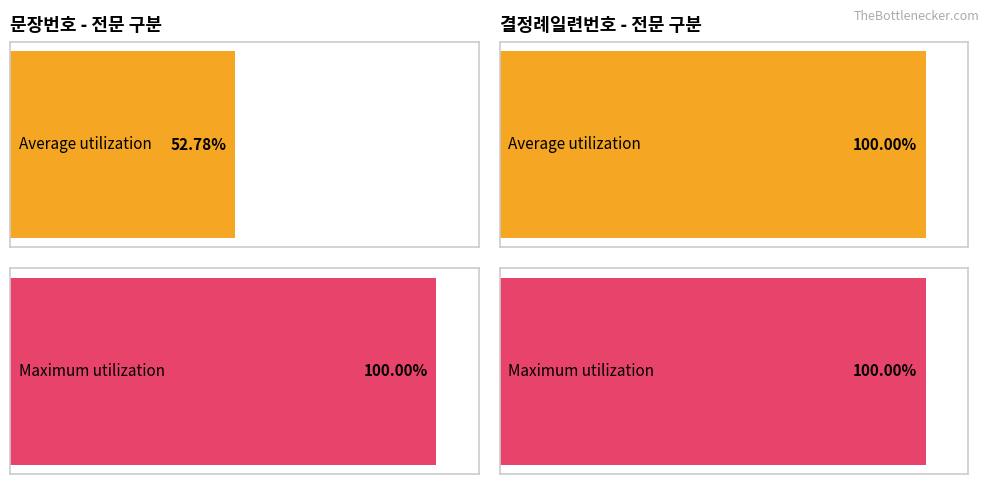

Does the chart contain stacked bars?

No